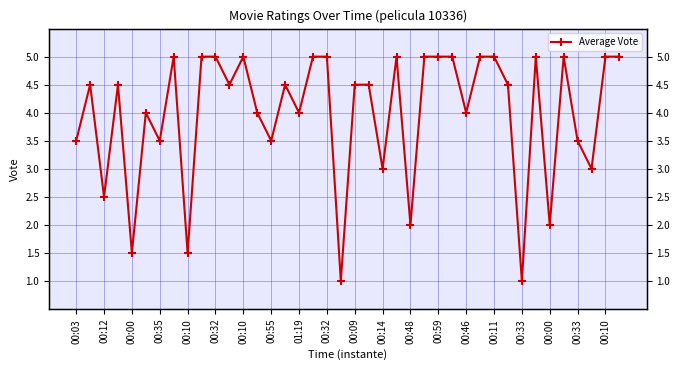

What is the value of the 9th point from the left?

1.5